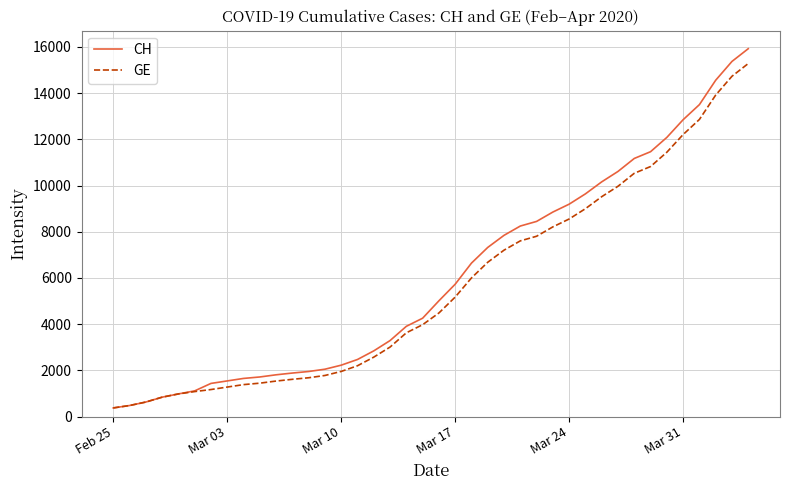

Which series has the largest range (max minus min)?

CH